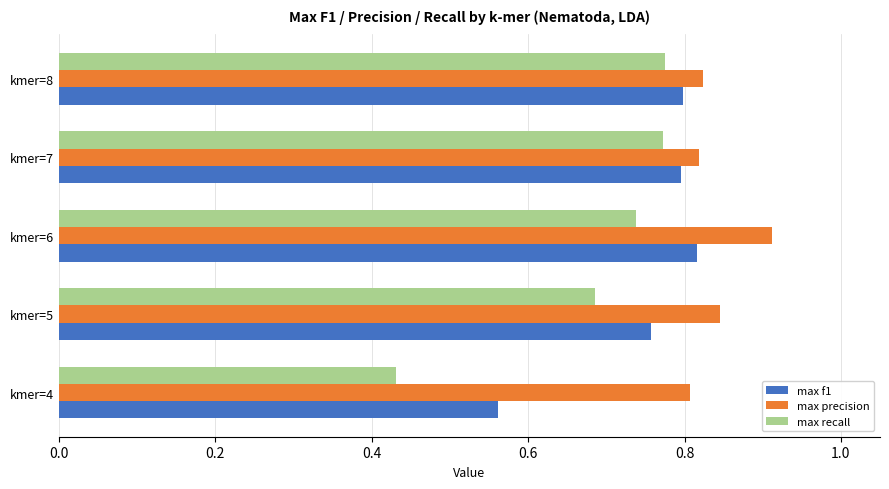

True or false: max precision has a value of 0.8 at kmer=5.

True